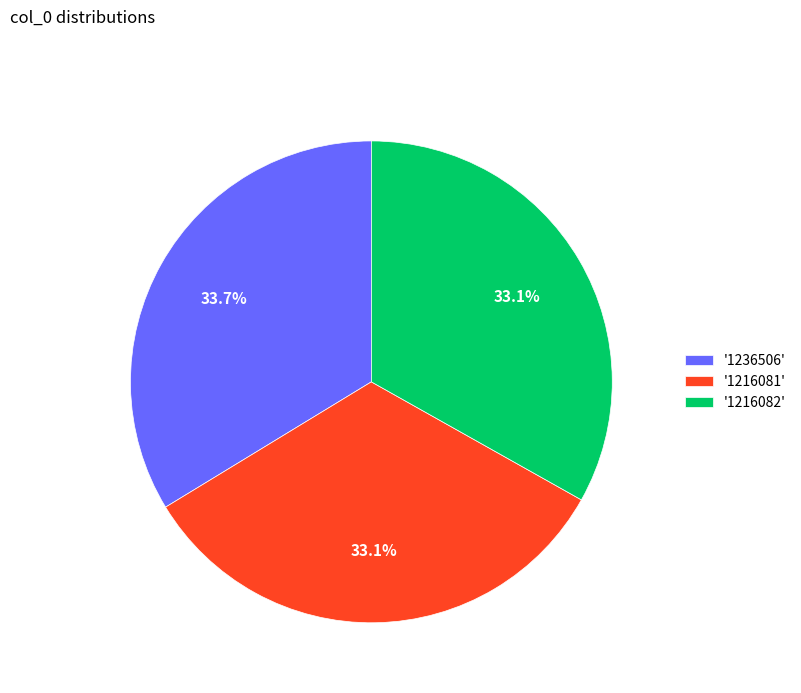

Does any single category account for the majority?

No